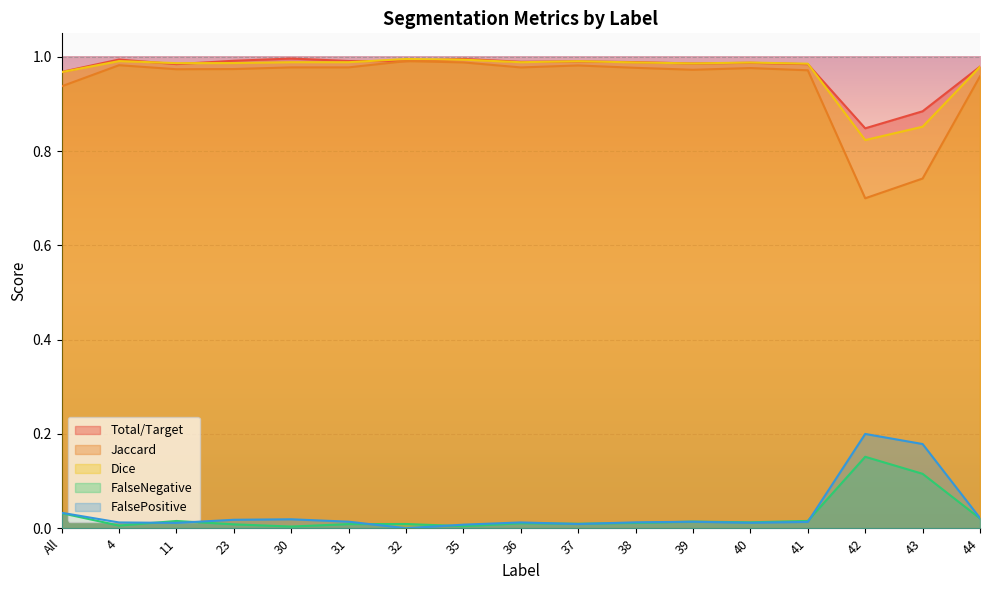

In Jaccard, how many points are lower than both neighbors (excluding endpoints)?

4